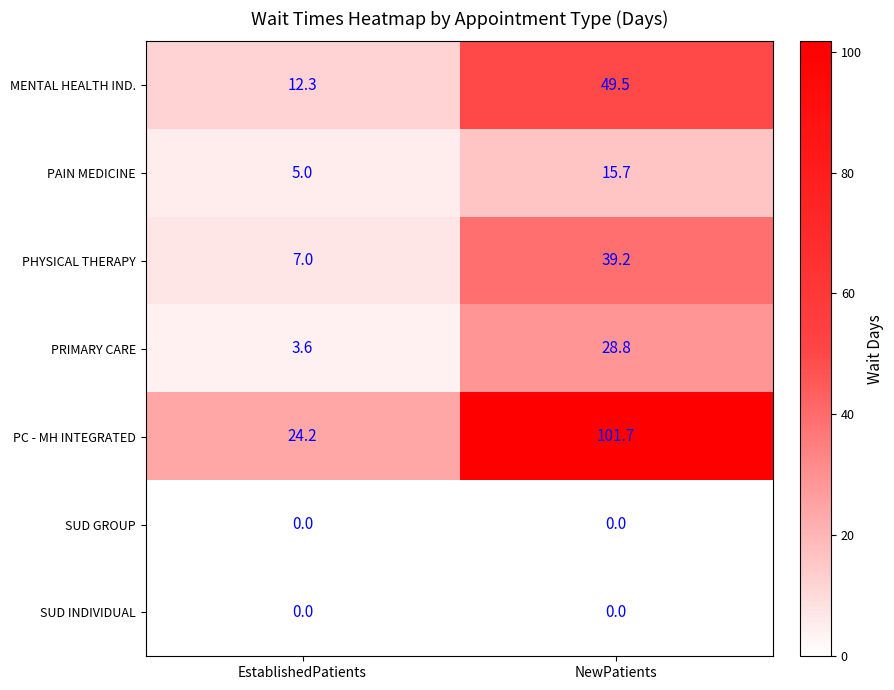

What is the total value across all series at NewPatients?

234.9